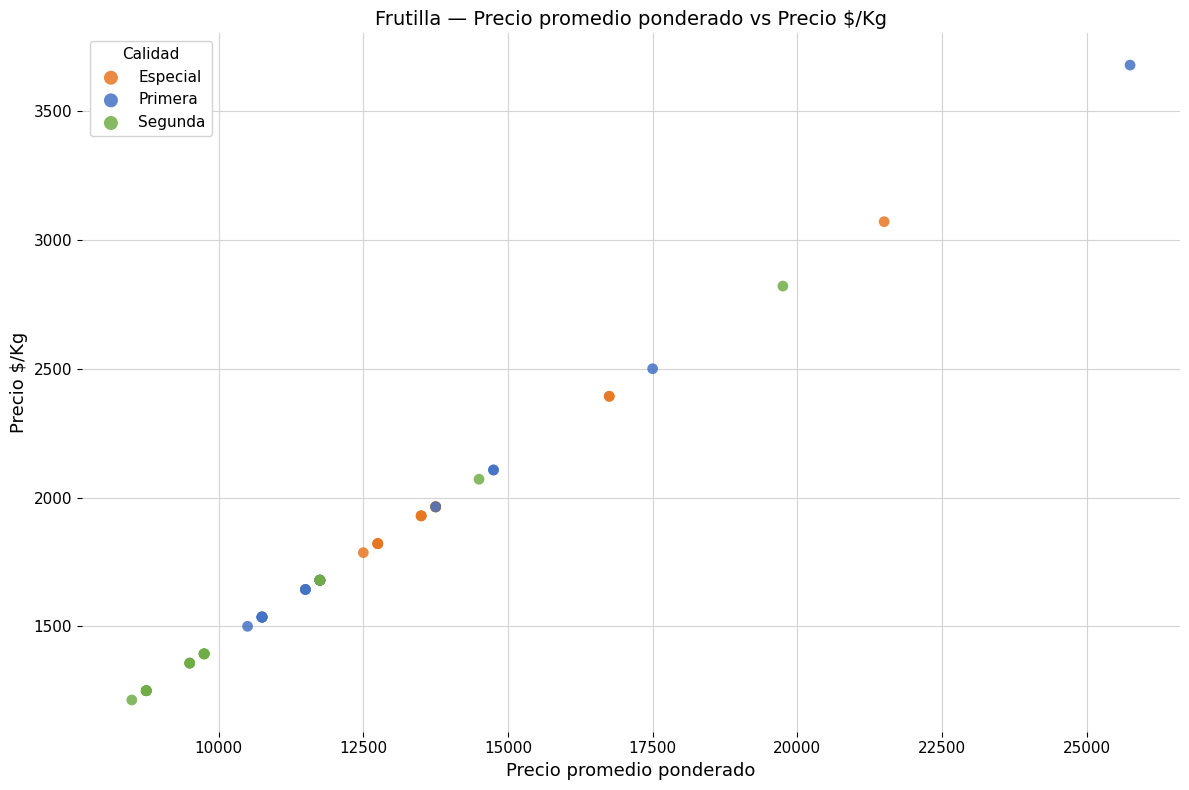

What are all the series names shown in the legend?

Especial, Primera, Segunda